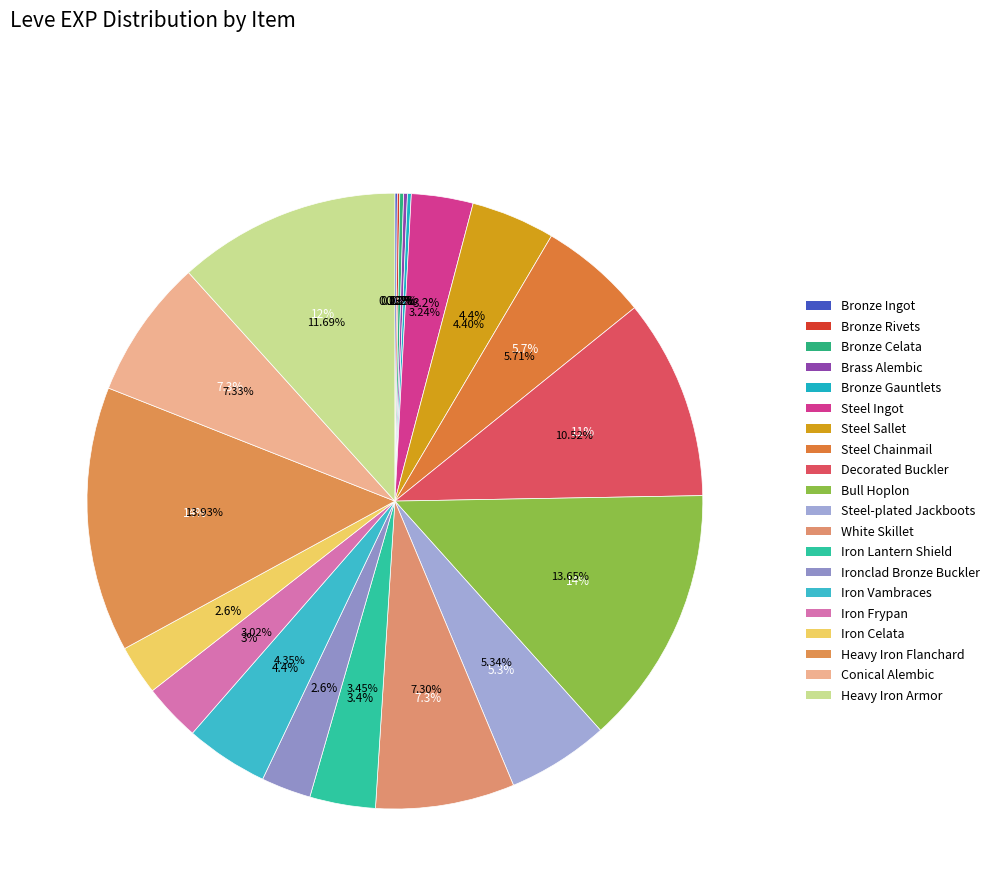

The Iron Lantern Shield slice represents 1% of the pie. True or false?

False